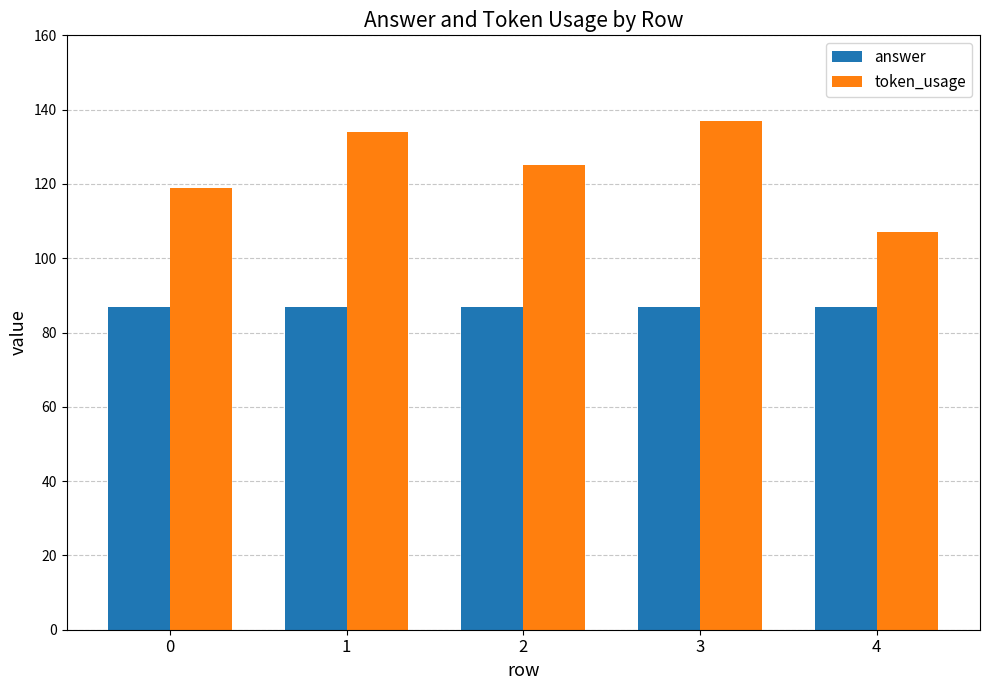

Rank the series by their maximum value, from highest to lowest.

token_usage, answer